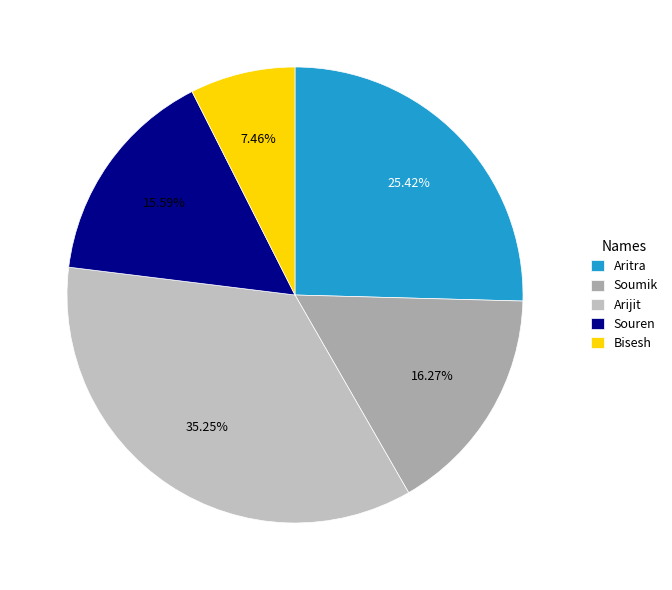

Is there any slice that represents more than half of the pie?

No